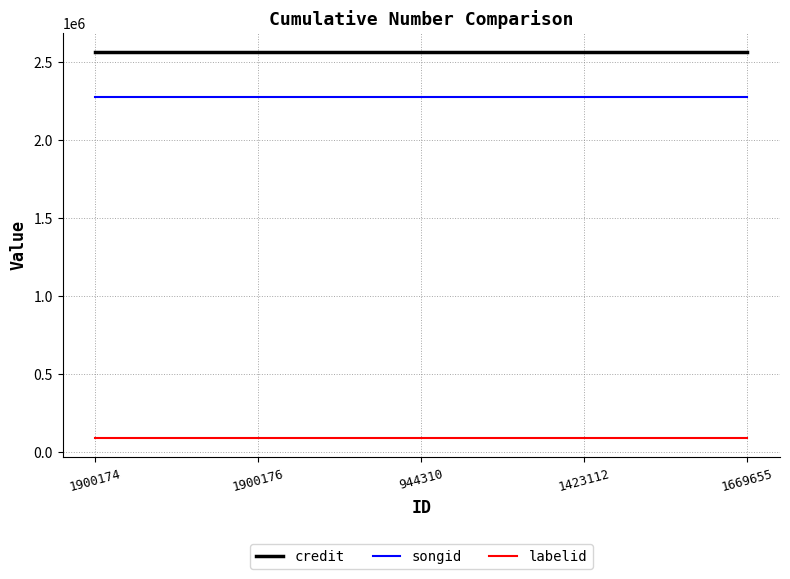

Reading left to right, what are all the values shown in this chart?

credit: 1900174=2561306	1900176=2561306	944310=2561306	1423112=2561306	1669655=2561306
songid: 1900174=2274004	1900176=2274004	944310=2274004	1423112=2274004	1669655=2274004
labelid: 1900174=91493	1900176=91493	944310=91493	1423112=91493	1669655=91493